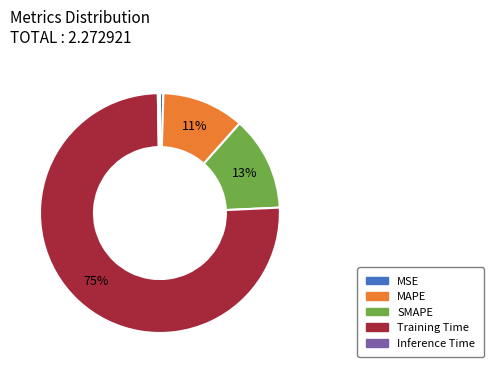

To the nearest percent, what percentage of the pie is MAPE?

11%